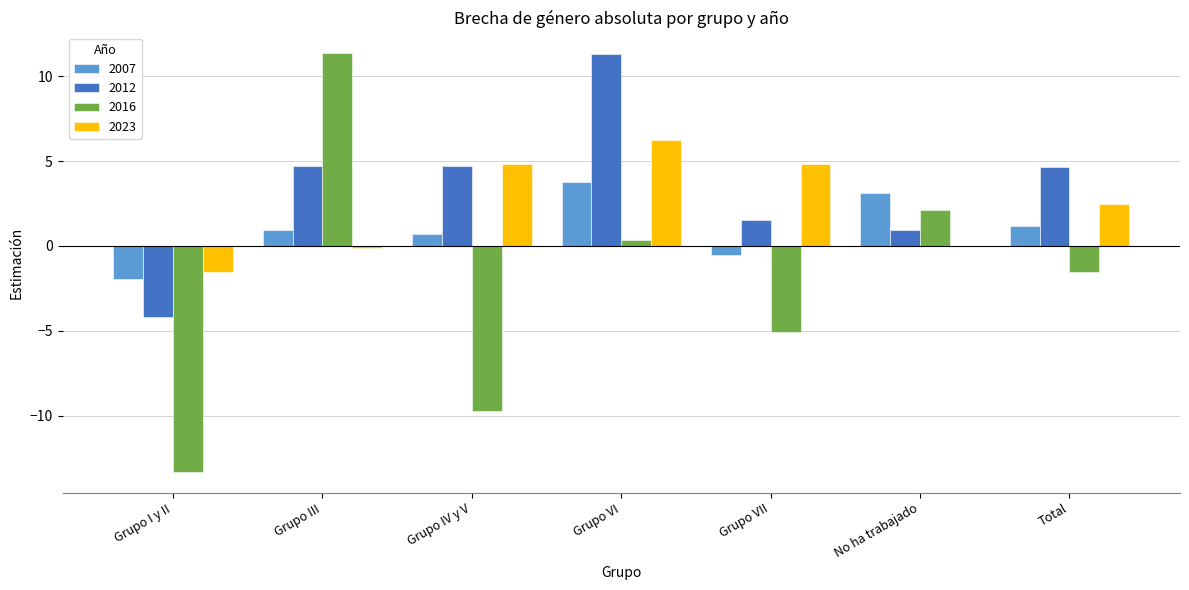

Between Grupo I y II and Grupo VII, which series saw the biggest shift?

2016